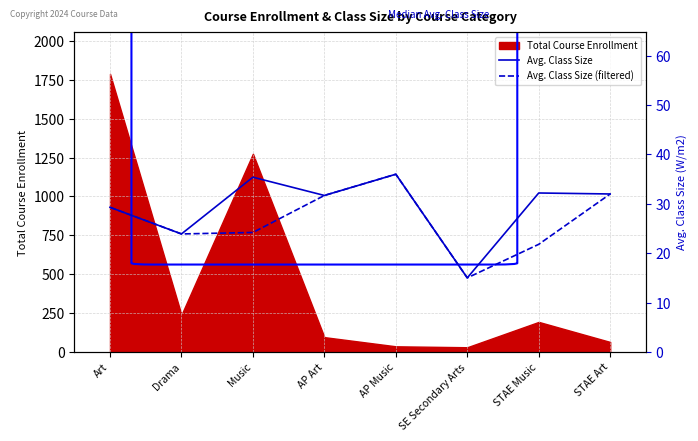

At how many categories does at least one series exceed 25?

6